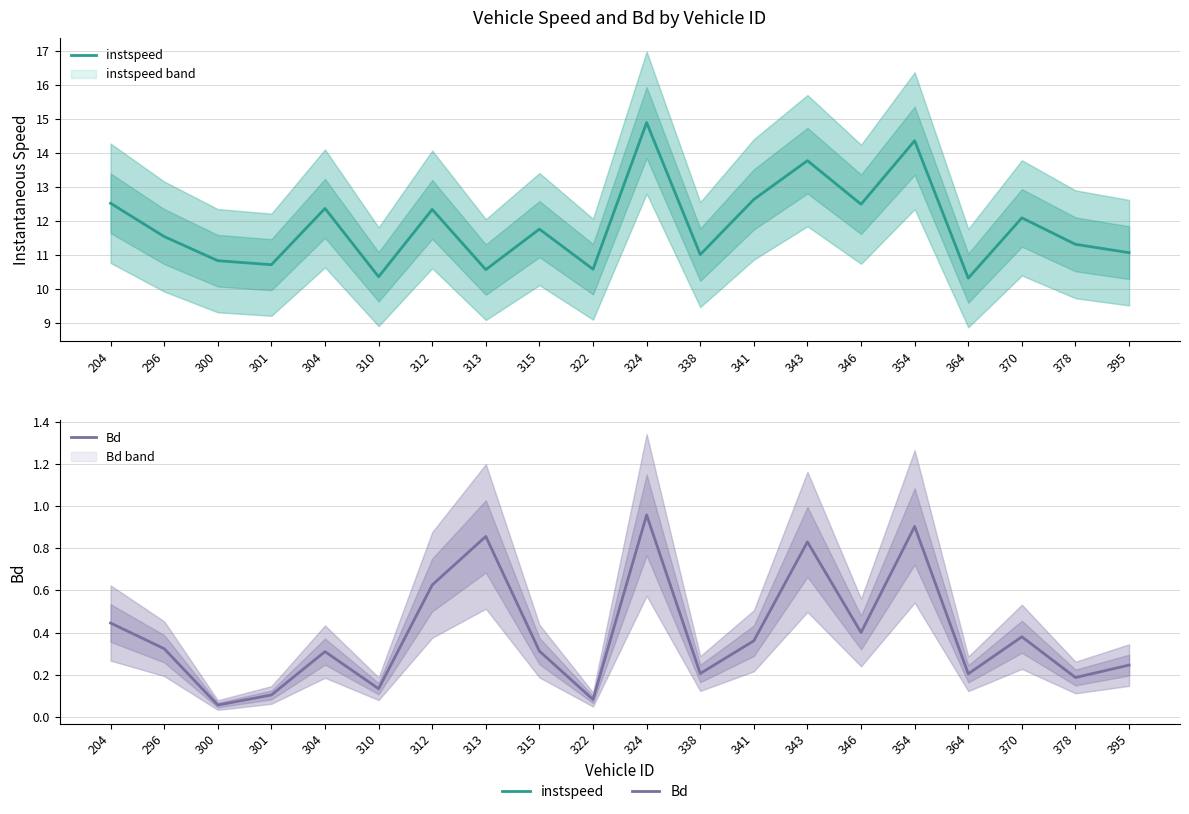

Which category has the lowest value in the Bd series?

300